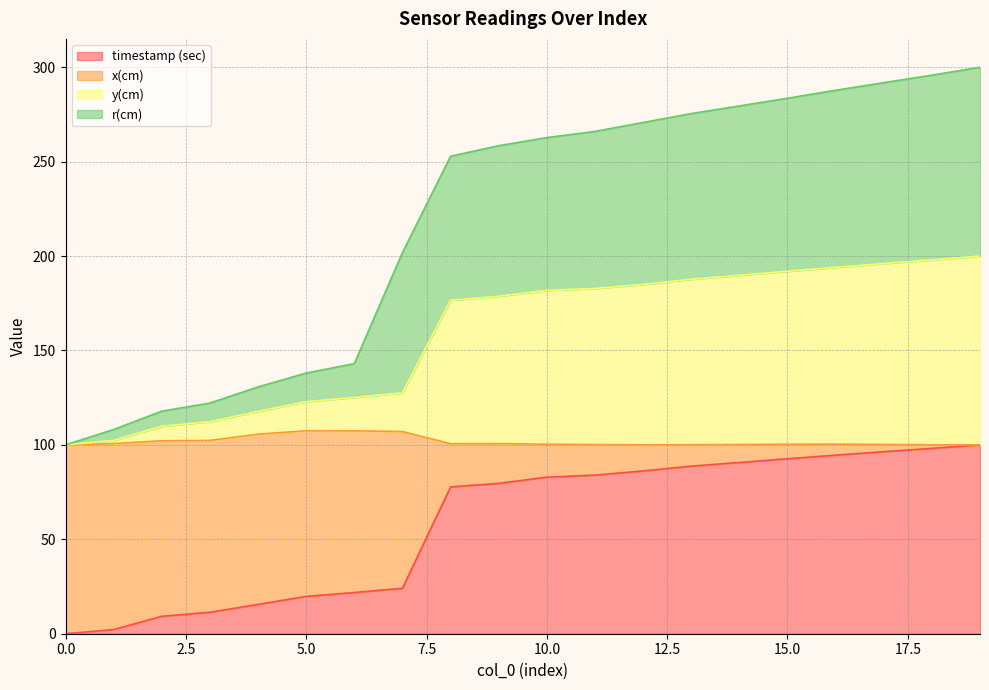

Does the chart display data point markers on the line(s)?

No